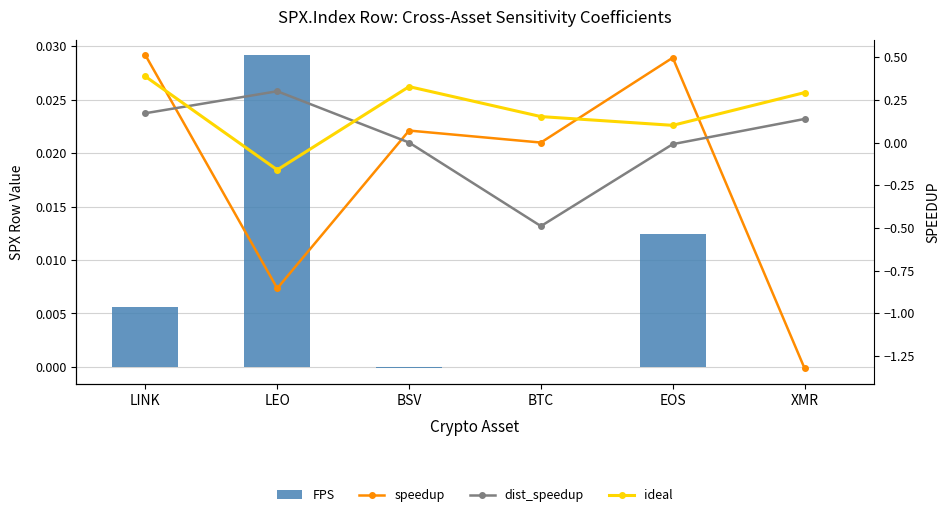

What are all the series names shown in the legend?

FPS, speedup, dist_speedup, ideal